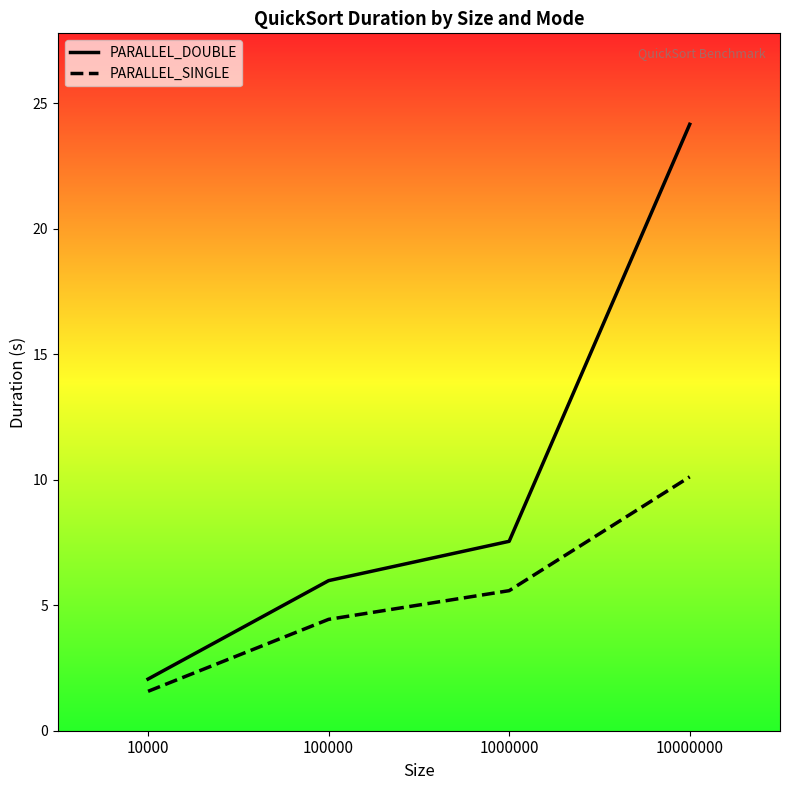

At which label does PARALLEL_DOUBLE first exceed 7?

1000000